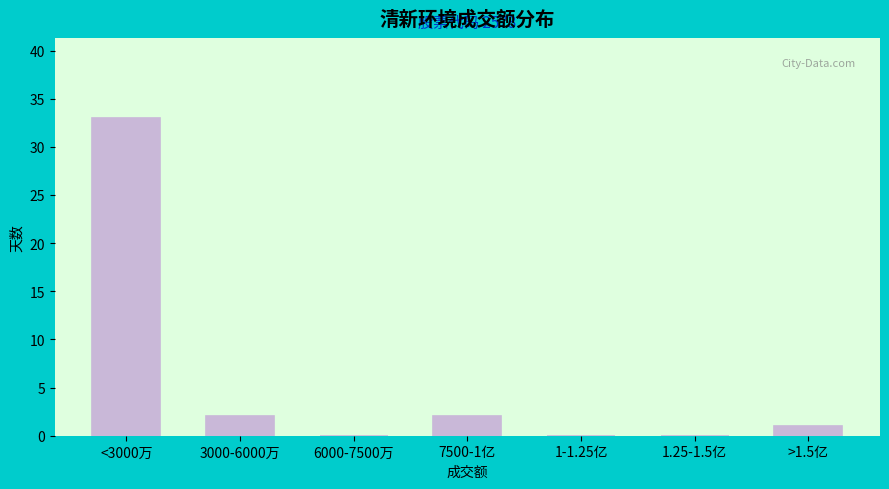

Reading left to right, transcribe all the data shown in this chart.

<3000万=33	3000-6000万=2	6000-7500万=0	7500-1亿=2	1-1.25亿=0	1.25-1.5亿=0	>1.5亿=1